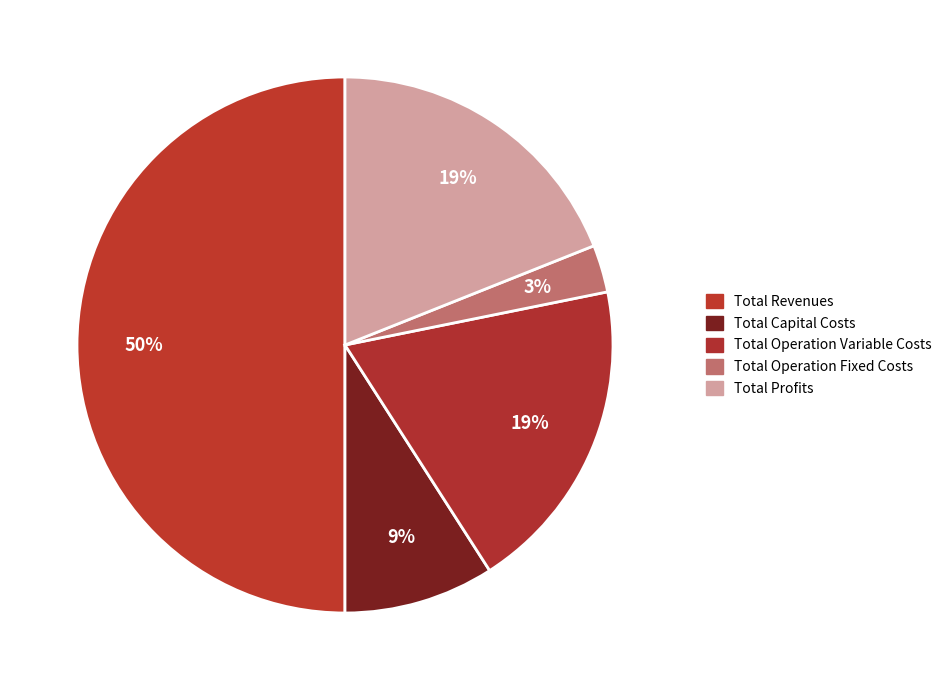

How many slices are in this pie chart?

5